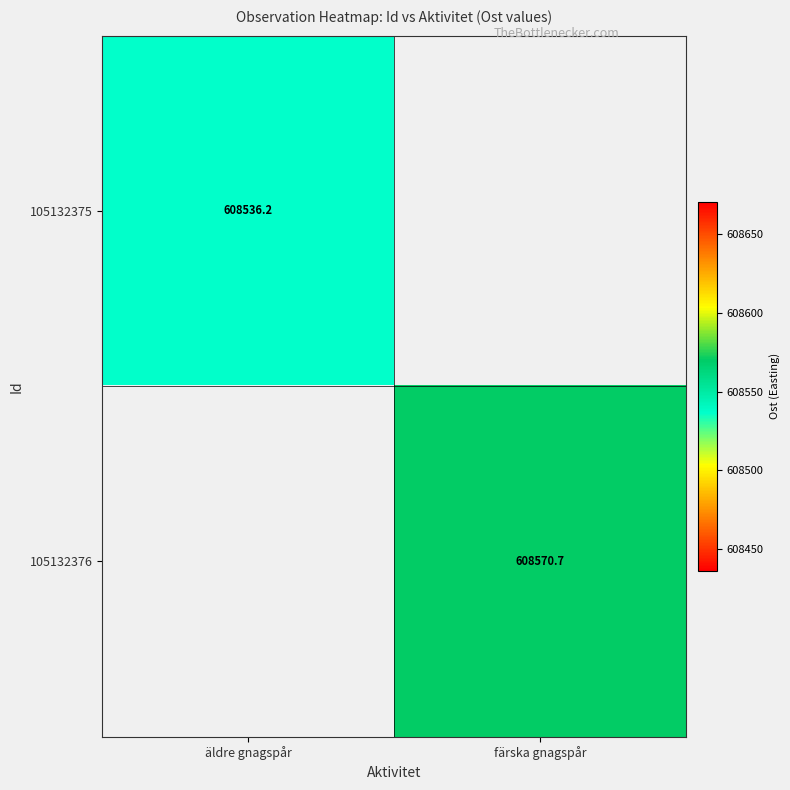

At how many categories does at least one series exceed 608562?

1